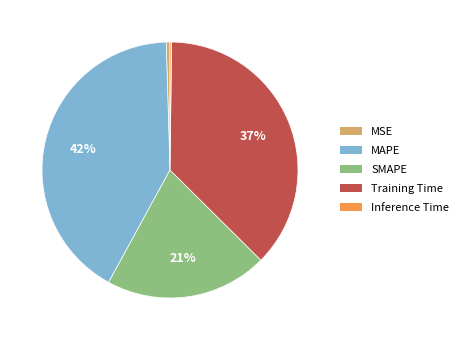

To the nearest percent, what is the difference between the Training Time and MSE slice percentages?

37%